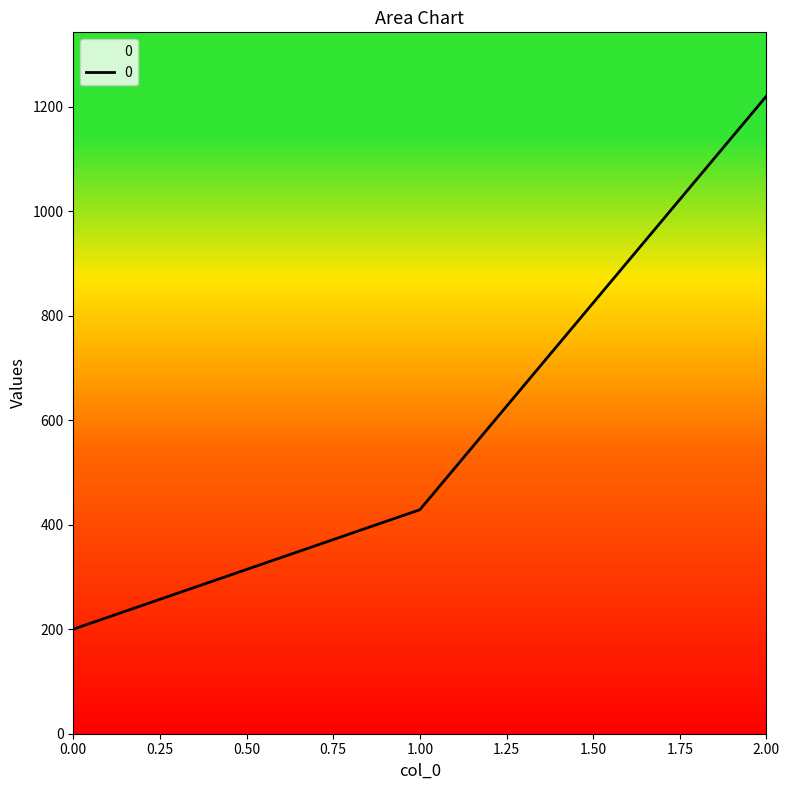

What value does the data have at 2.00?

1220.0